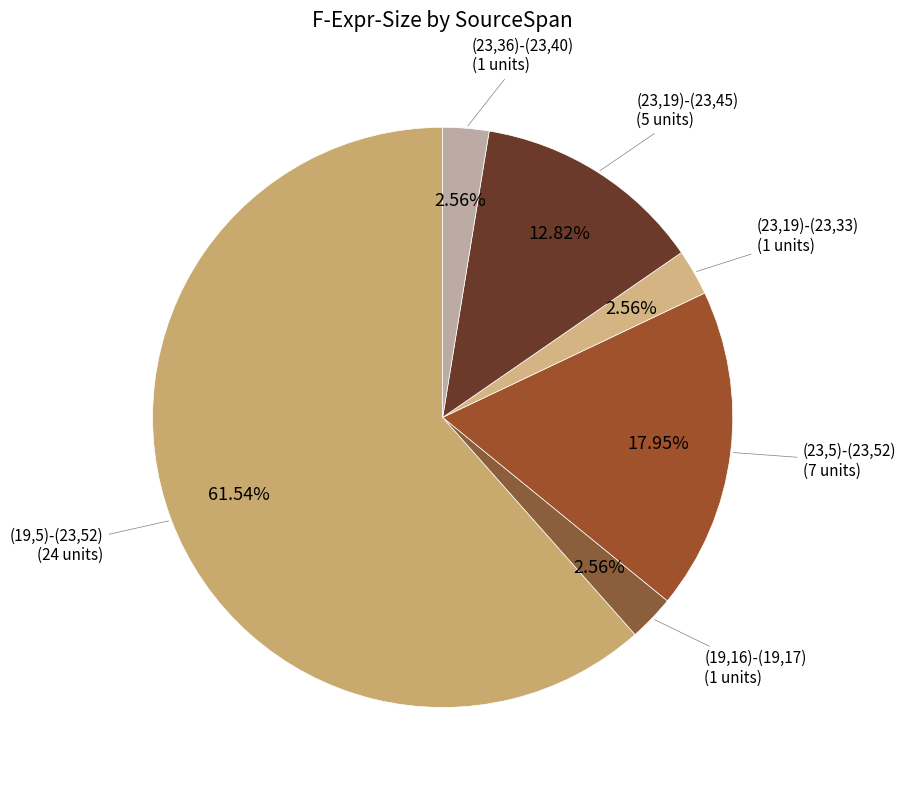

Which slice is the largest?

(19,5)-(23,52)